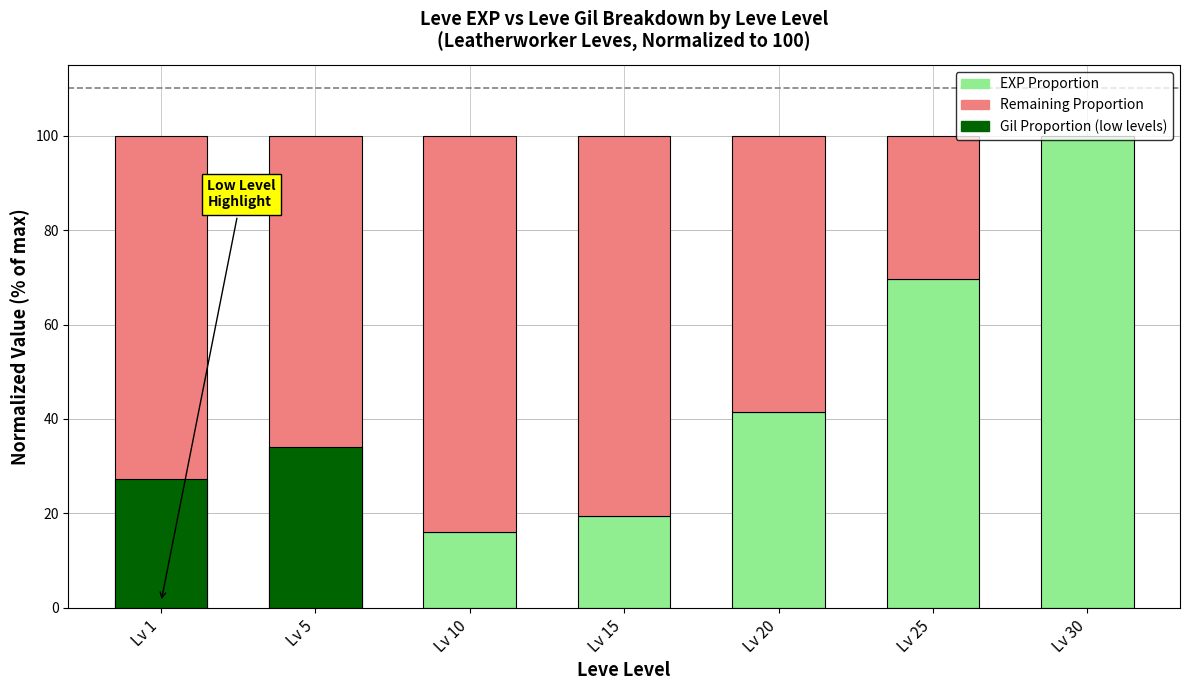

What is the average value?

36.7